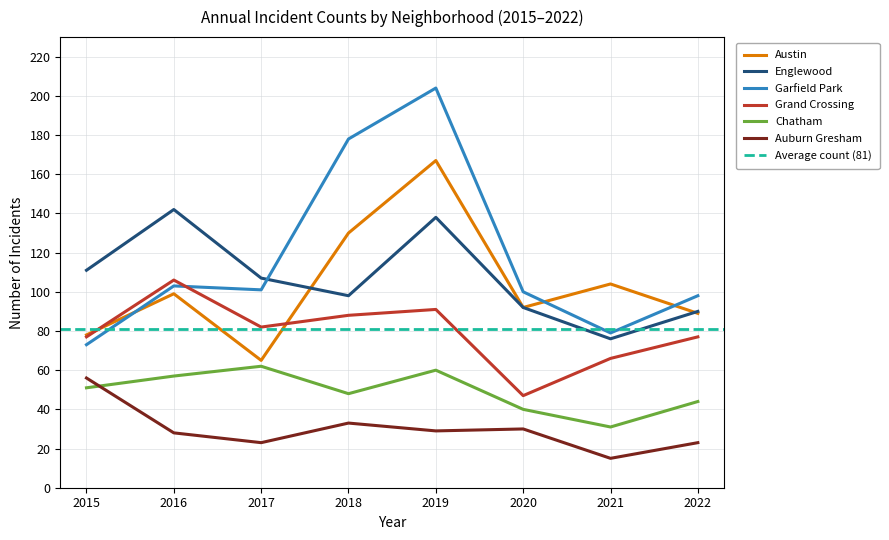

Reading left to right, list all the values displayed in this chart.

Austin: 78	99	65	130	167	92	104	89
Englewood: 111	142	107	98	138	92	76	90
Garfield Park: 73	103	101	178	204	100	79	98
Grand Crossing: 77	106	82	88	91	47	66	77
Chatham: 51	57	62	48	60	40	31	44
Auburn Gresham: 56	28	23	33	29	30	15	23